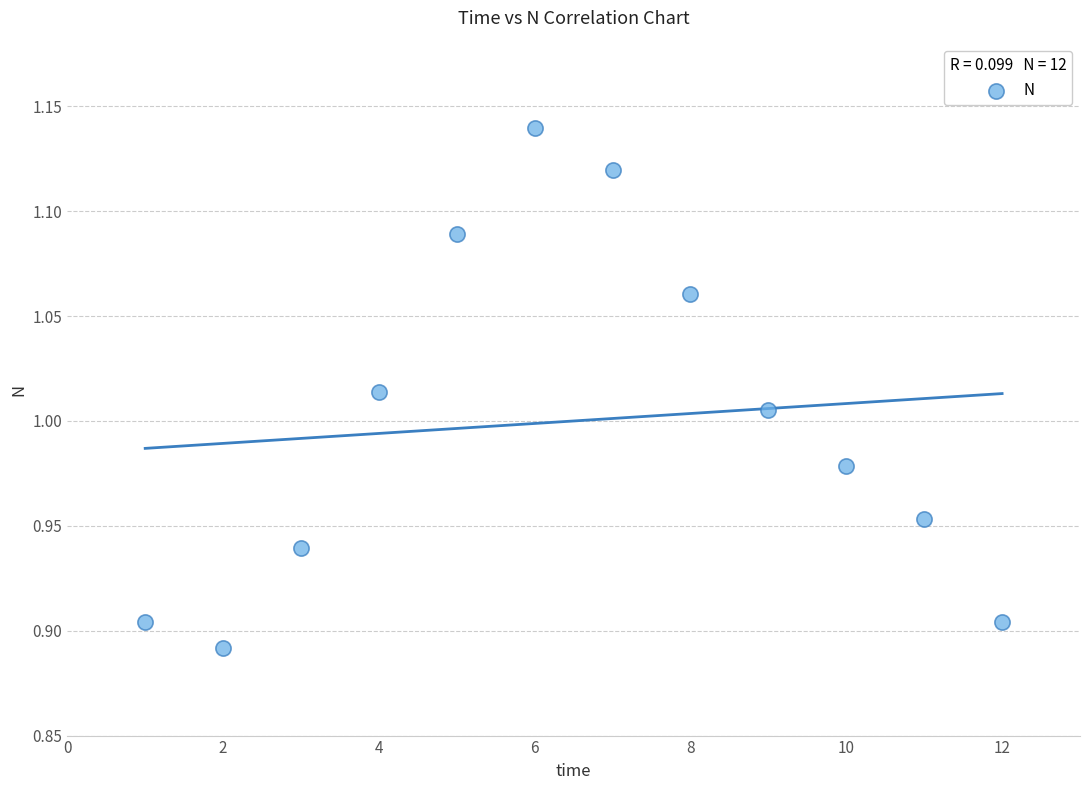

What is the range of X values (max minus min)?

11.0